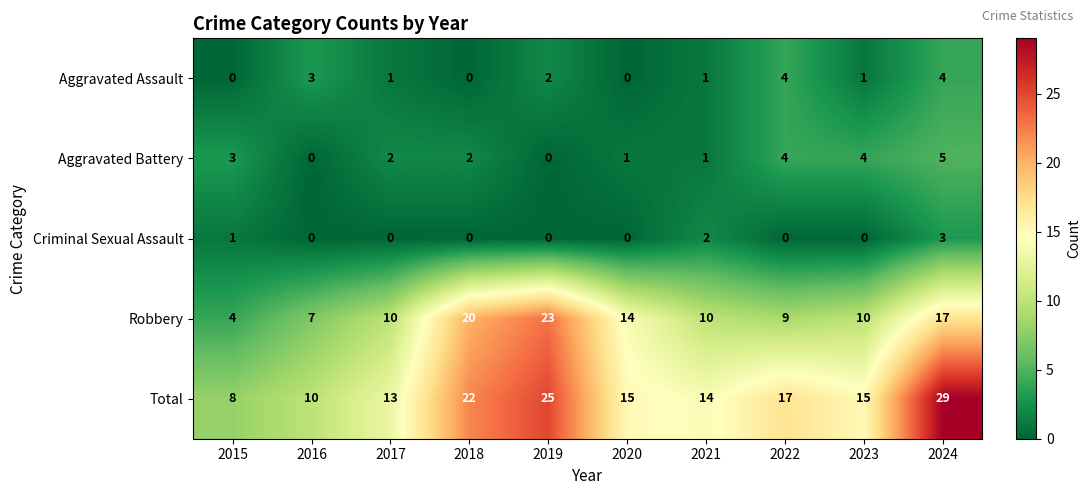

What is the difference between the Total values at 2015 and 2017?

5